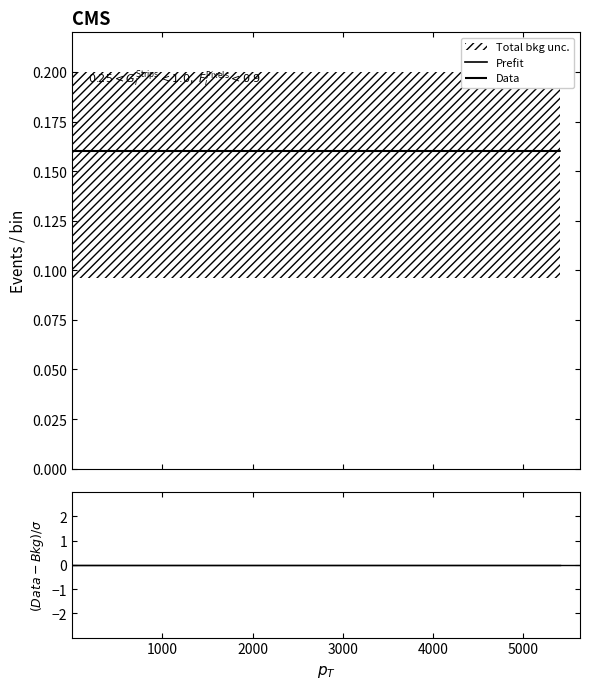

True or false: Prefit has more than 0 points higher than both neighbors.

False